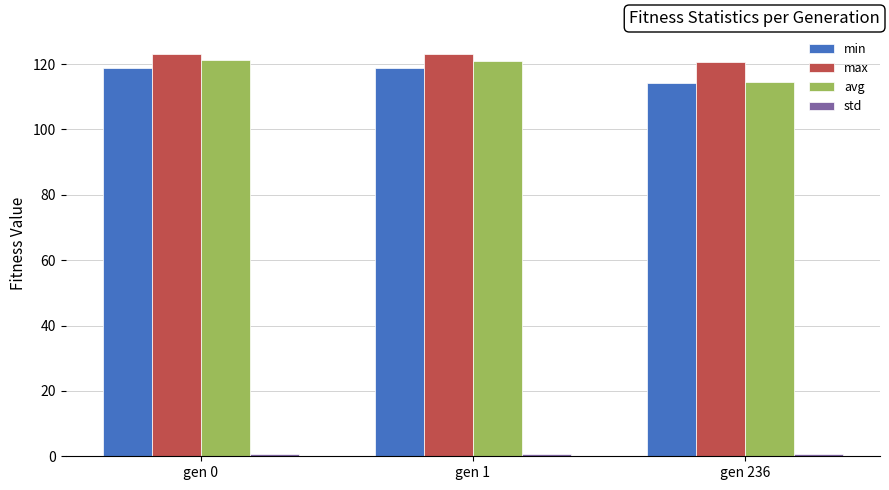

At how many categories does at least one series exceed 10?

3